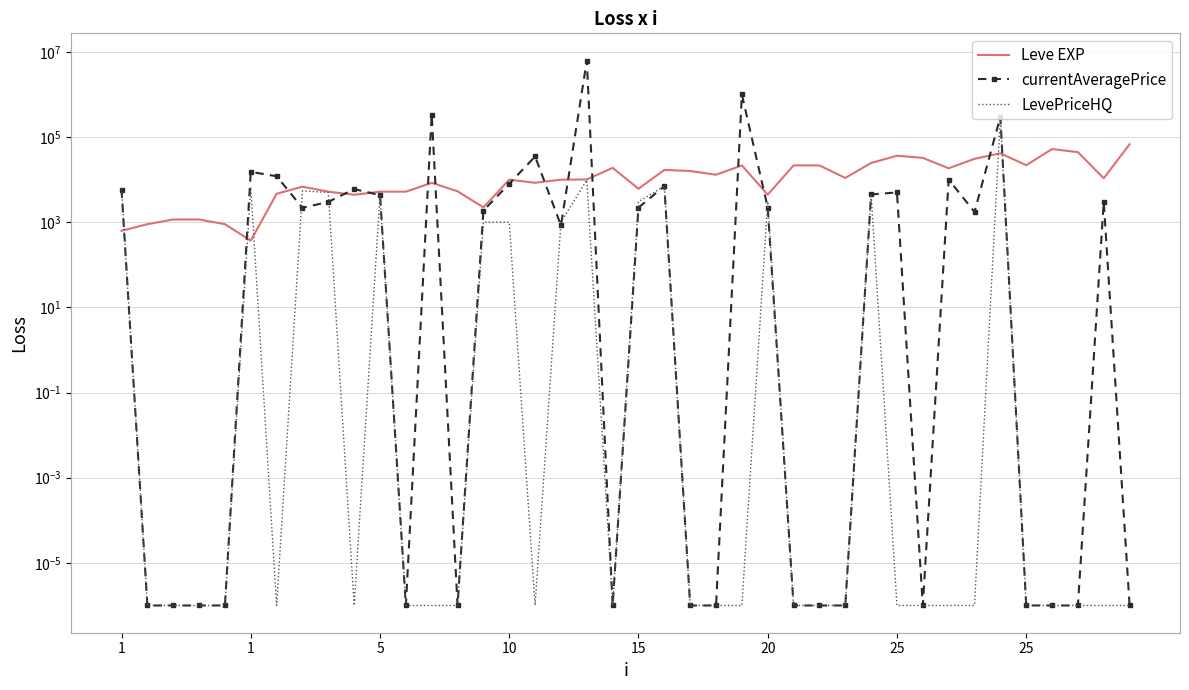

What is the average value of the LevePriceHQ series?

8968.2